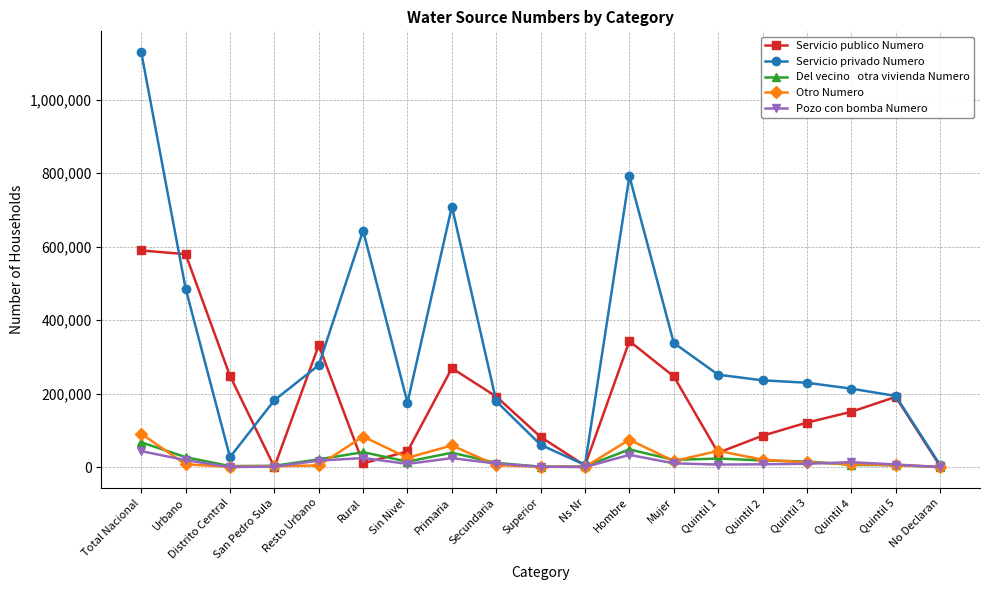

What is the difference between the highest and lowest values at Primaria?

684972